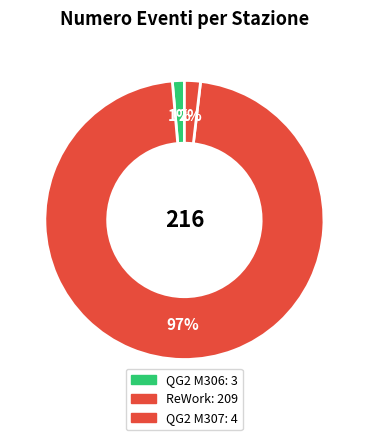

Count the number of slices in the pie.

3